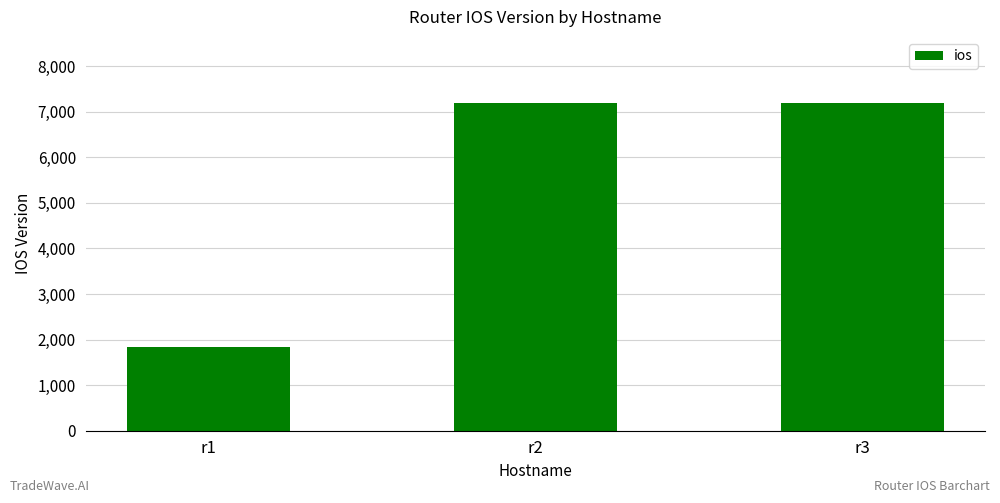

Is it true that the value at r2 is 11099?

False